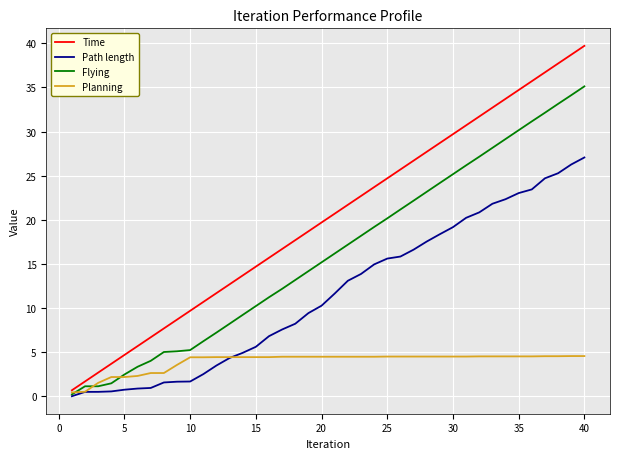

How many lines are shown in the chart?

4